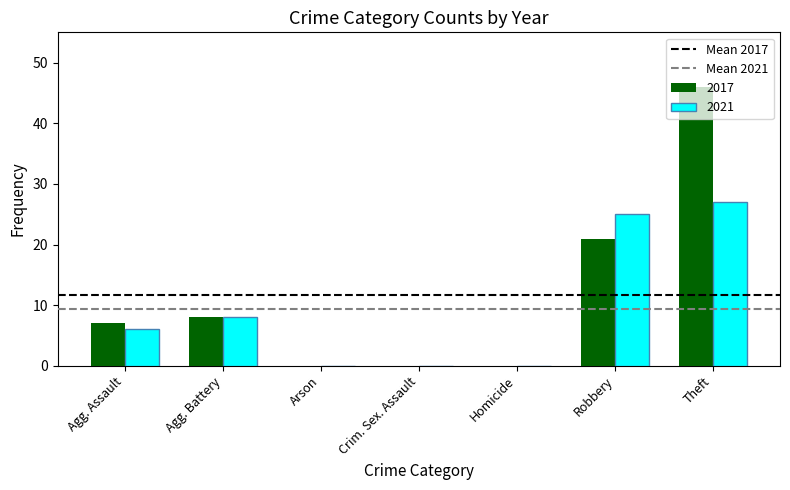

Which series has the largest total across all categories?

2017